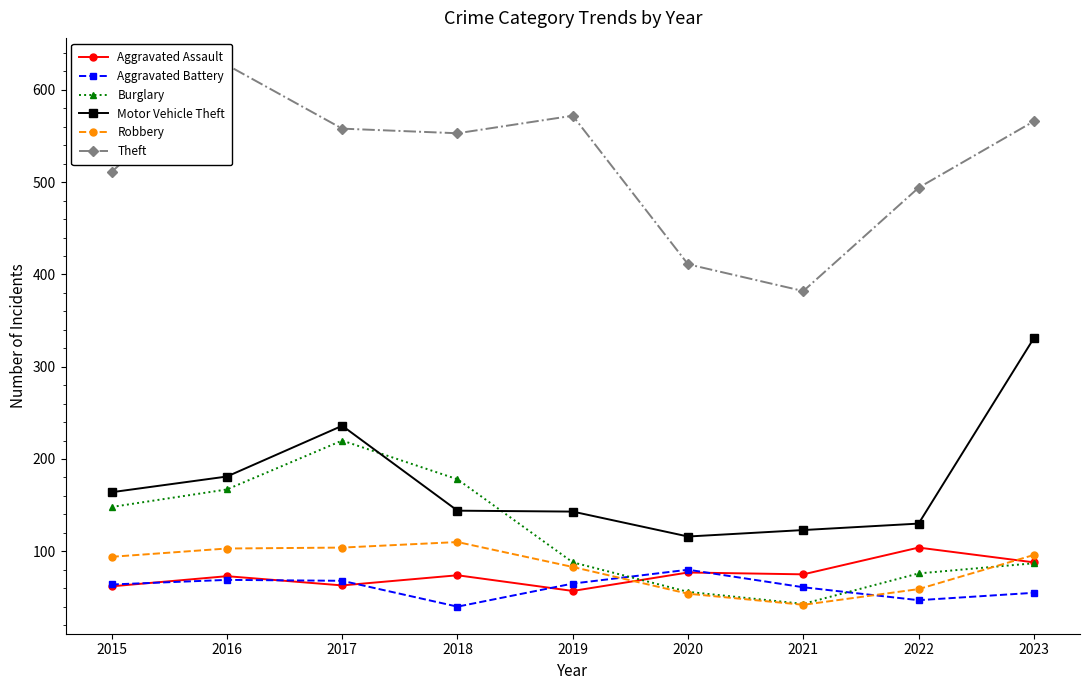

At which label does Aggravated Assault first exceed 74?

2020